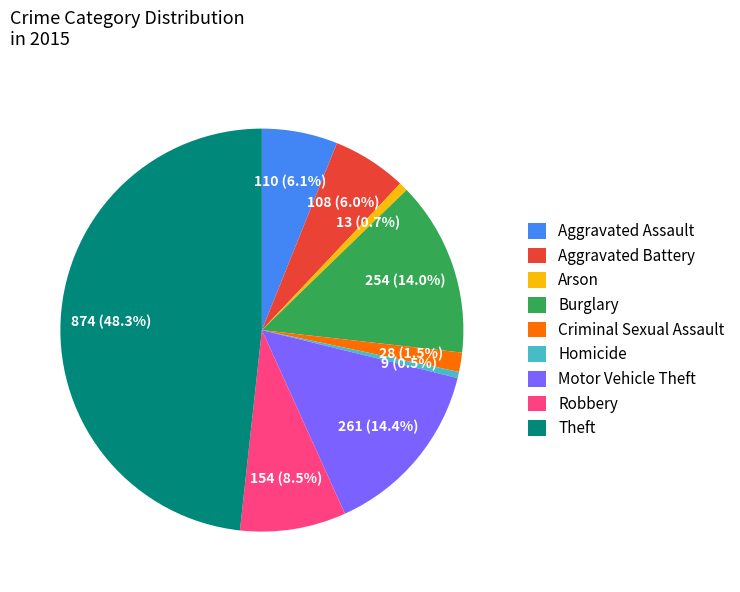

To the nearest percent, what is the average slice percentage?

11%